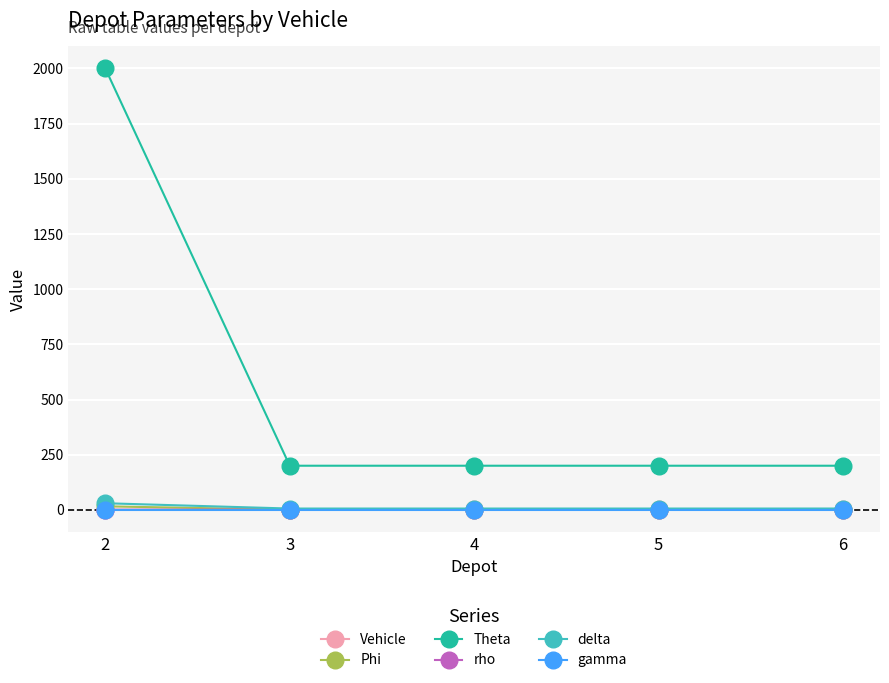

Which series has the largest range (max minus min)?

Theta